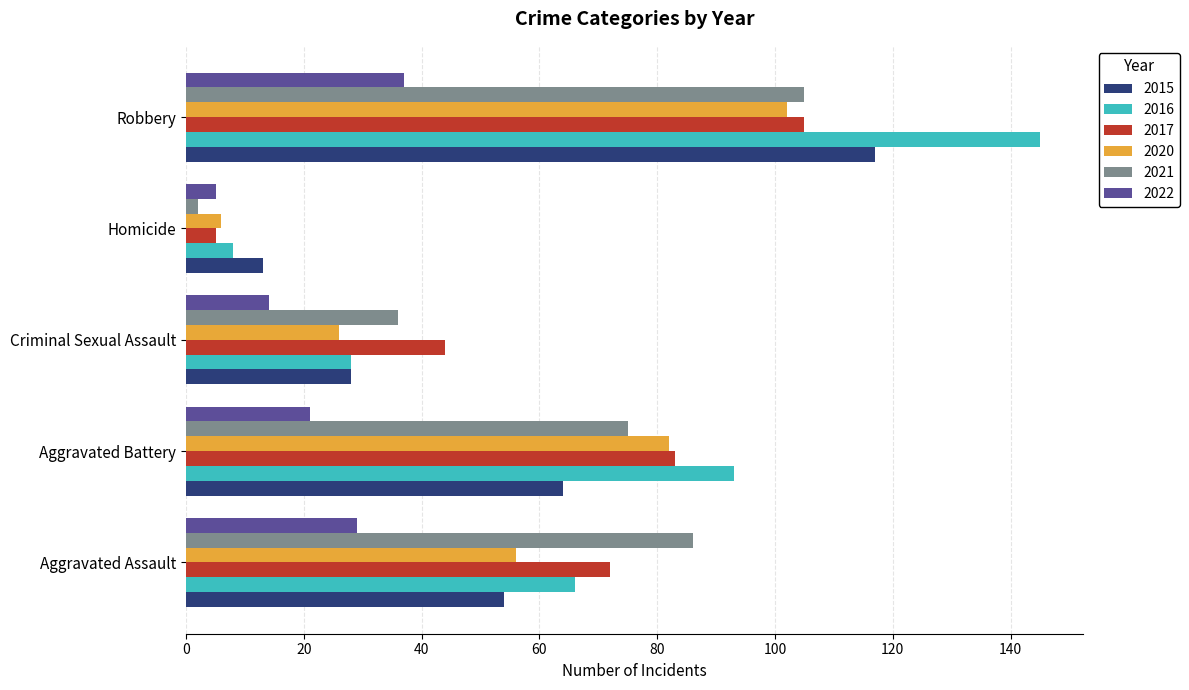

The value of 2020 at Aggravated Assault is 14. True or false?

False